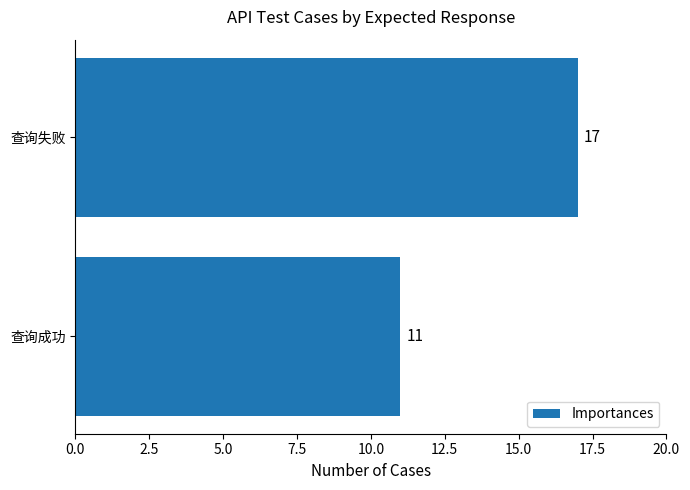

How many categories are shown in the chart?

2